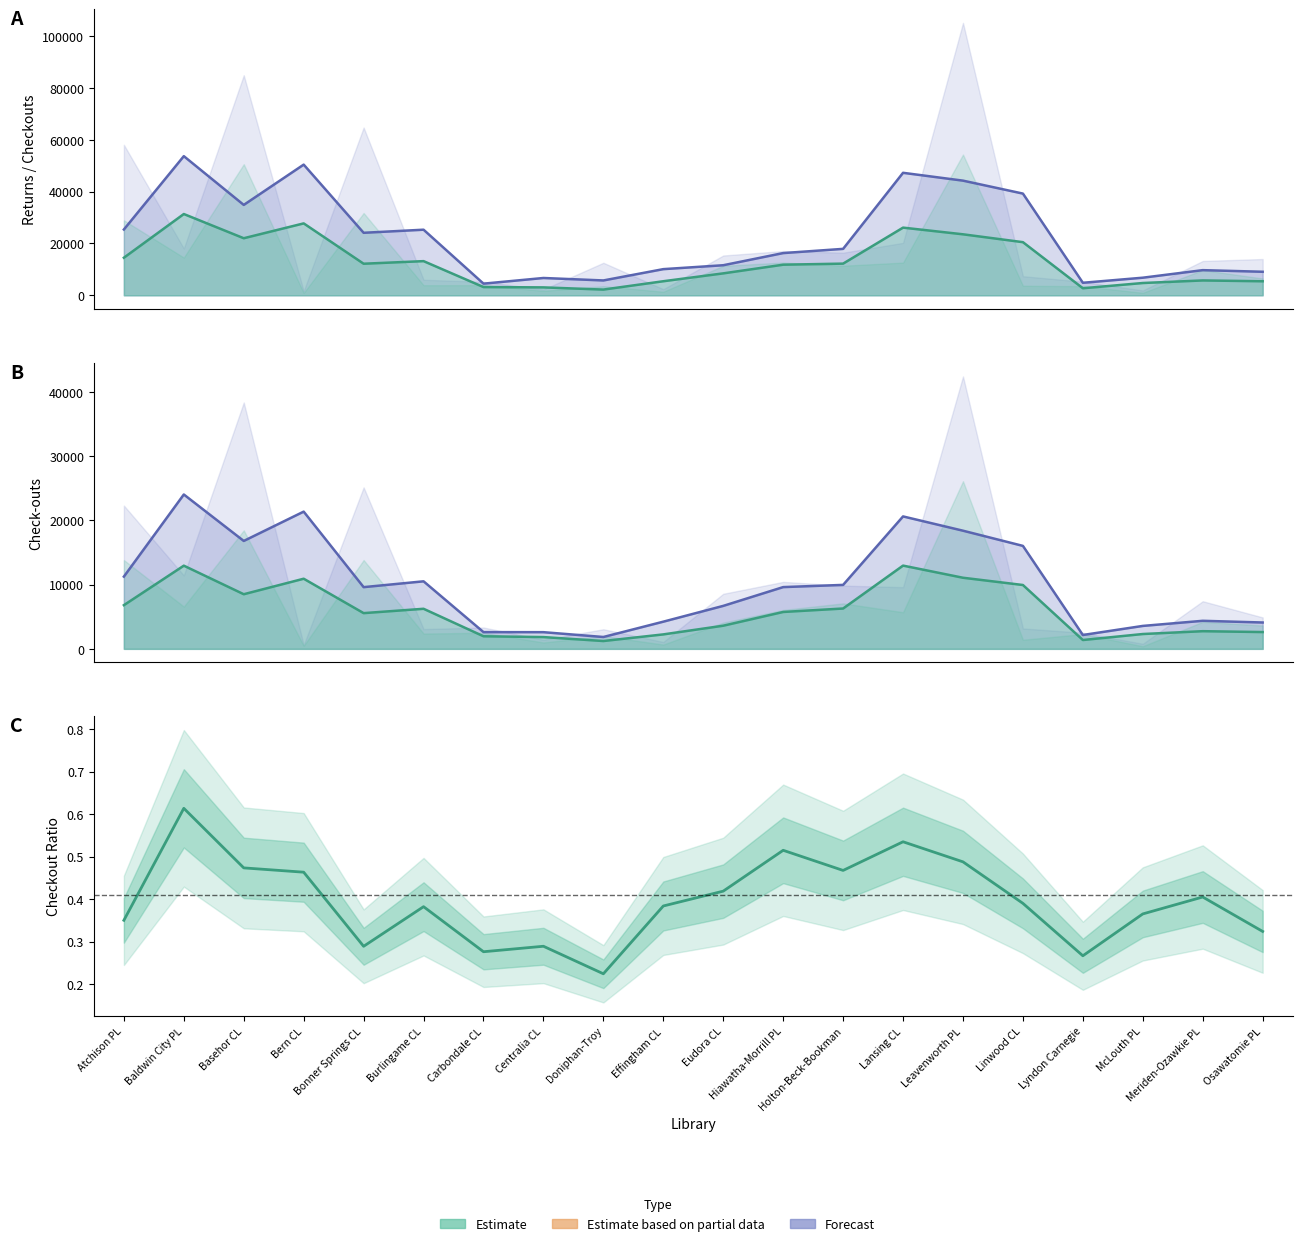

How many interior local peaks does the Adult Check-outs series have?

5